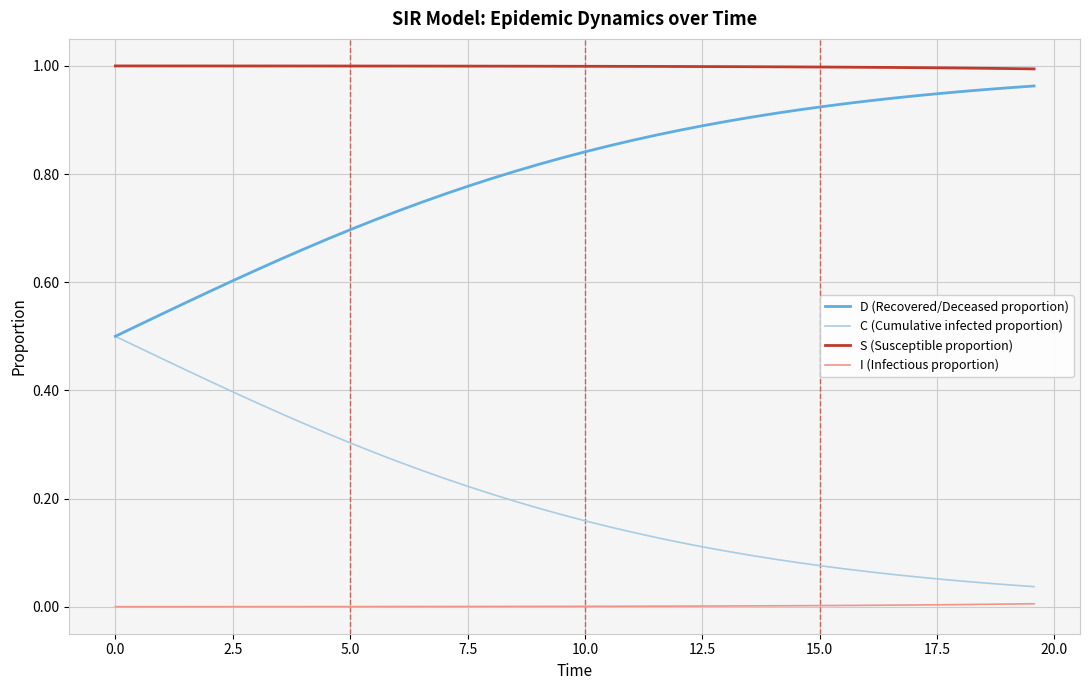

Which series has the largest total across all categories?

S (Susceptible proportion)